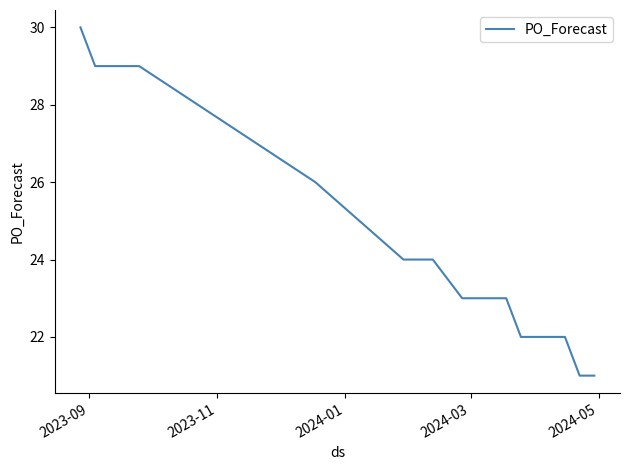

Reading left to right, extract all data points from this chart.

30	29	29	29	29	26	25	24	24	23	23	23	23	22	22	22	22	21	21